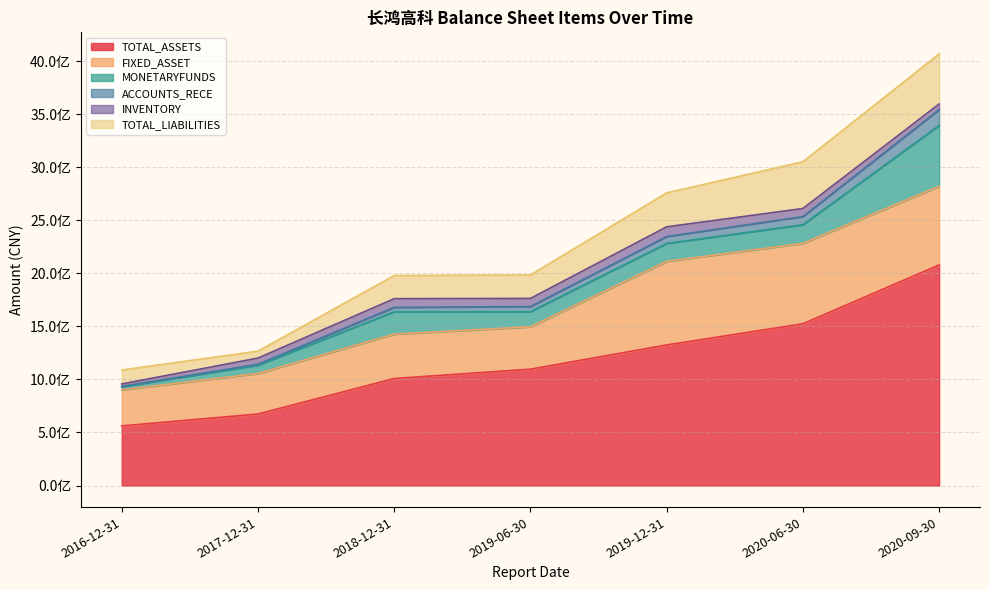

True or false: INVENTORY has a value of 109488090.9 at 2020-06-30.

False